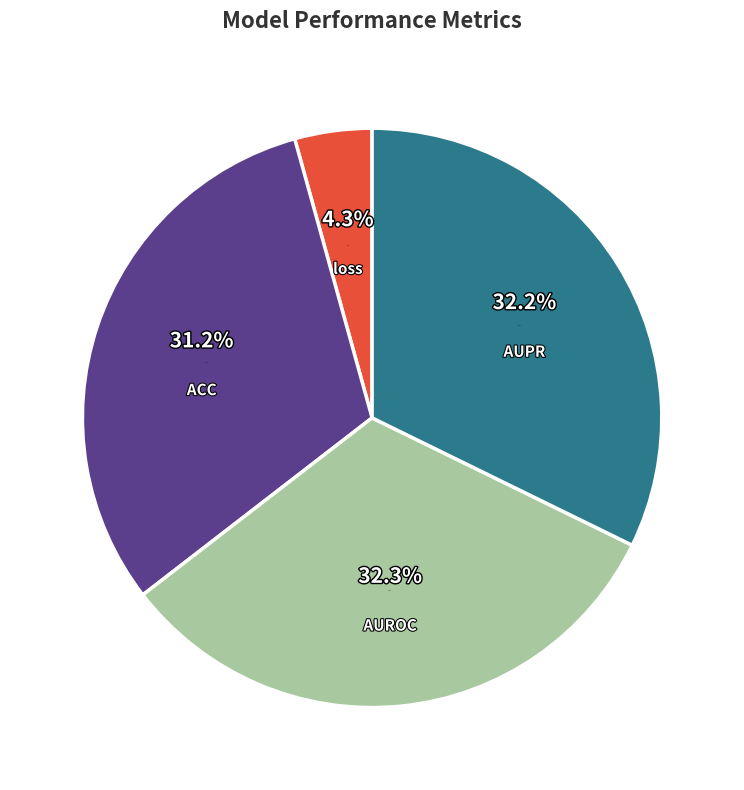

Rank the categories by value from highest to lowest.

AUROC, AUPR, ACC, loss